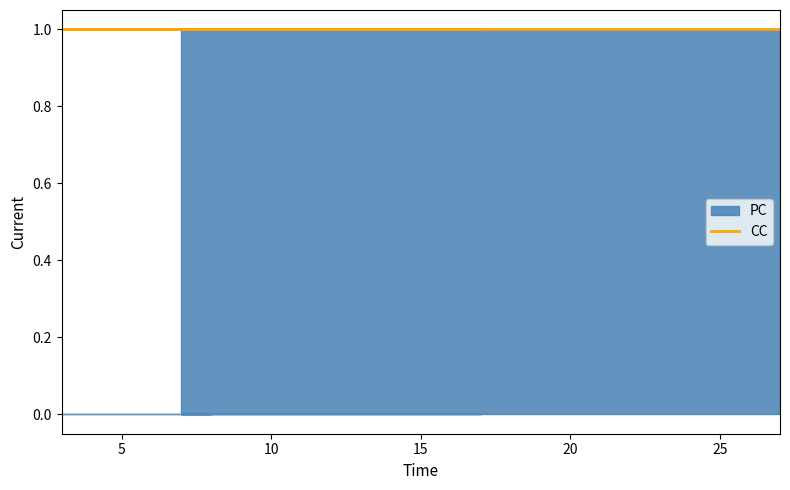

How many values in the PC series are below 1?

2